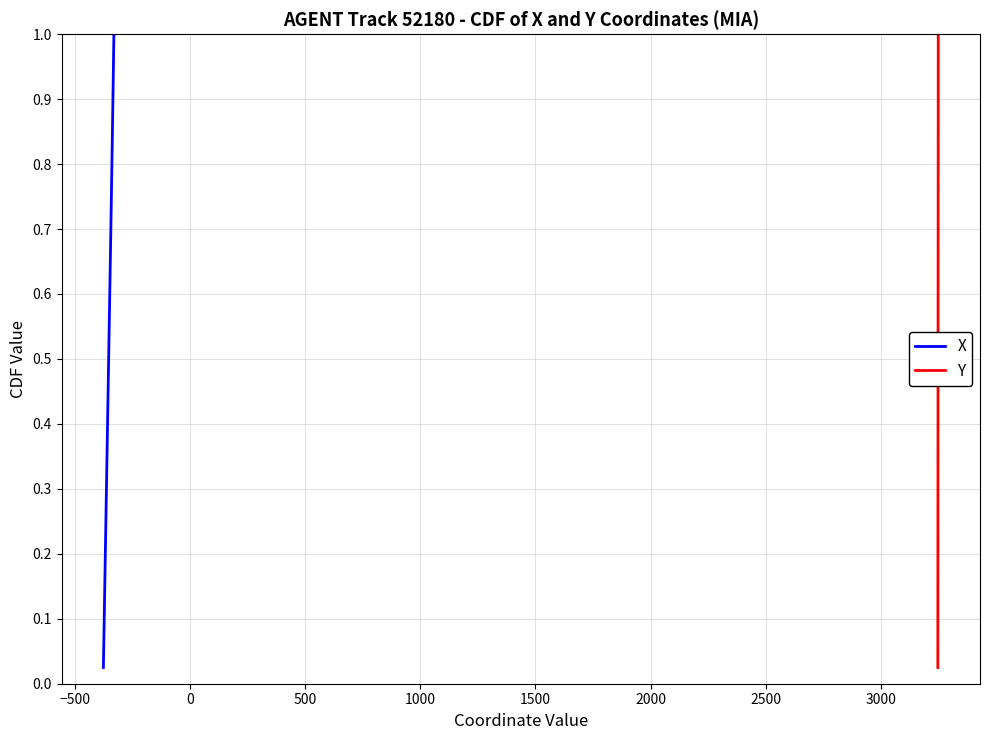

What is the difference between the second highest and second lowest values in the Y series?

0.9